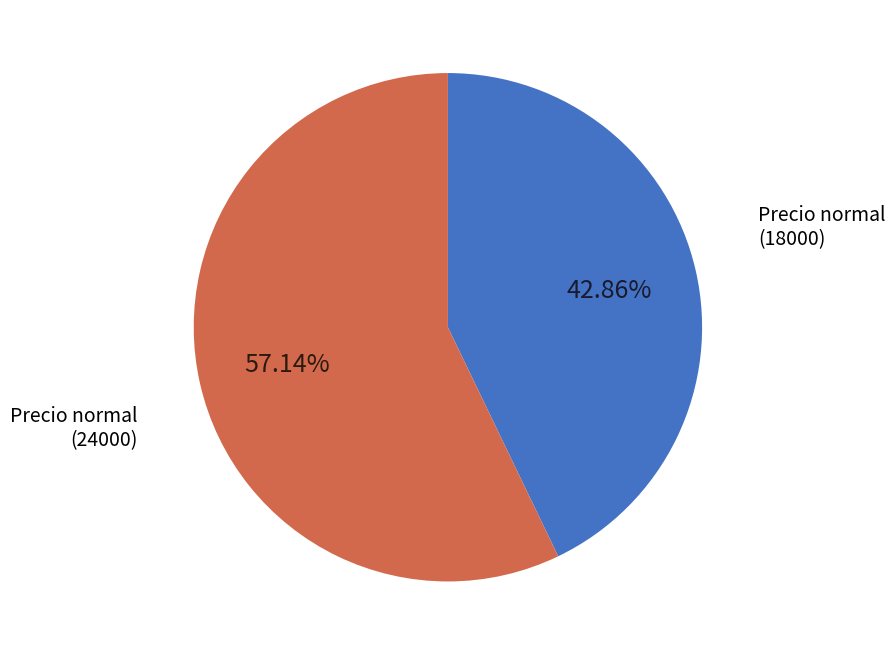

Approximately how many times larger is the value at Precio normal (24000) compared to Precio normal (18000)?

1.3